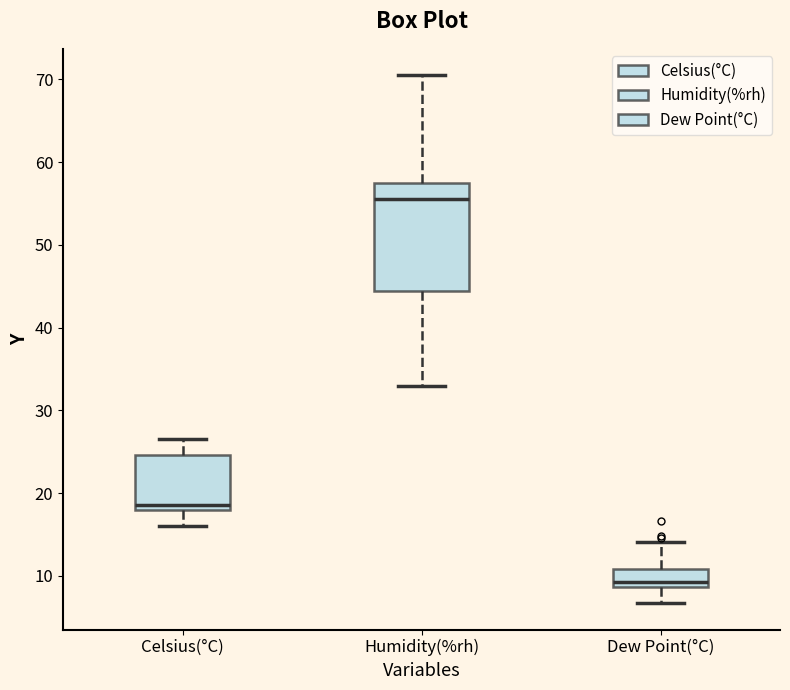

Reading left to right, transcribe this box plot: for each box, give where its median line is, the range the box spans, and where its two whiskers end, as read against the y-axis. The values are not printed on the chart, so give them approximately, as read against the axis.

Celsius(°C): median 19, box 18 to 25, whiskers 16 to 27
Humidity(%rh): median 56, box 44 to 58, whiskers 33 to 71
Dew Point(°C): median 9 (just above the box's lower edge), box 9 to 11, whiskers 7 to 14